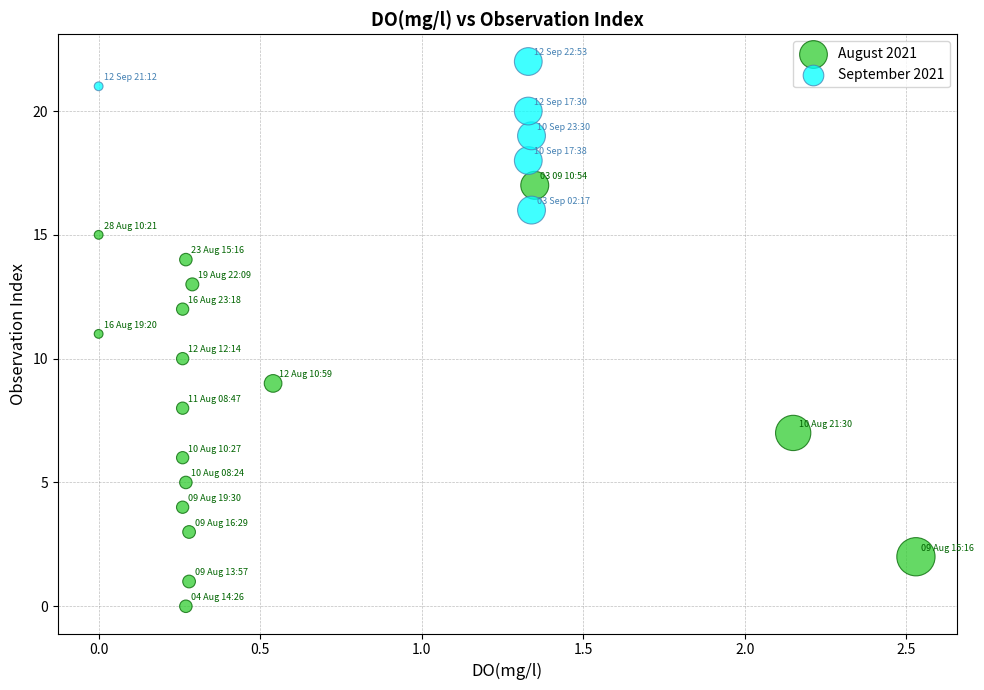

Which series reaches the minimum Y coordinate?

August 2021